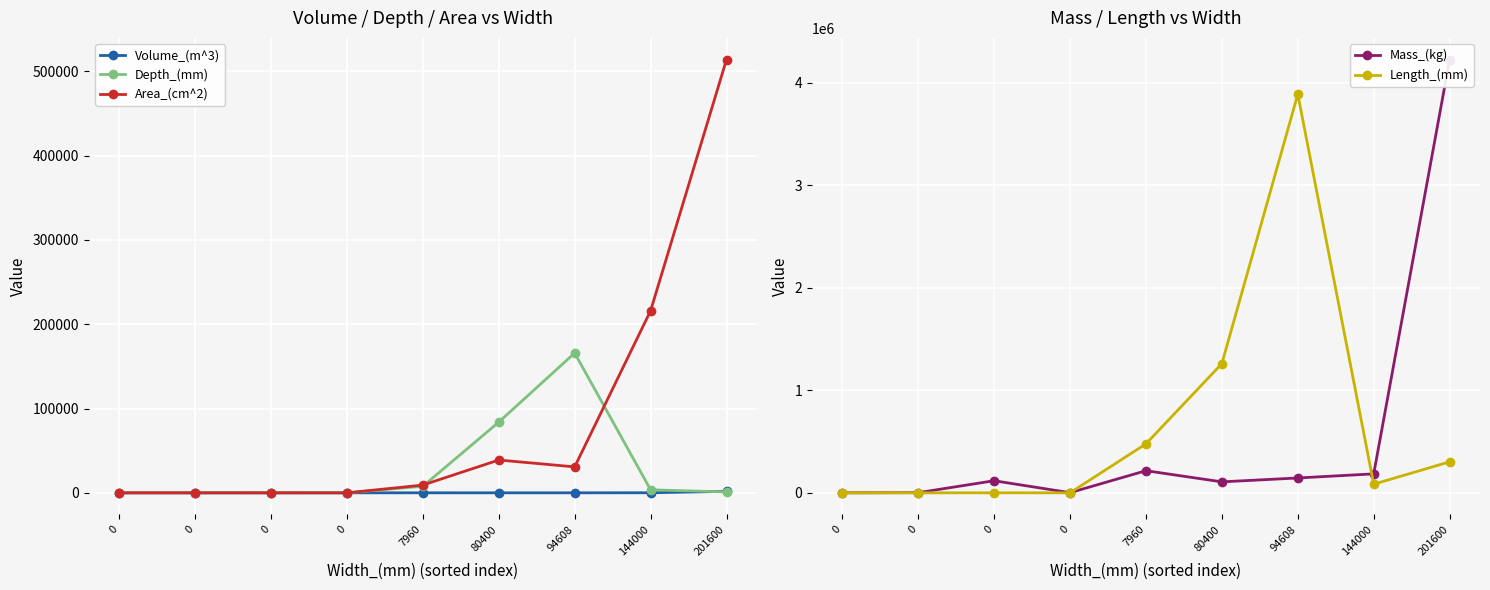

List the labels in order of Area_(cm^2) value, largest first.

201600, 144000, 80400, 94608, 7960, 0, 0, 0, 0